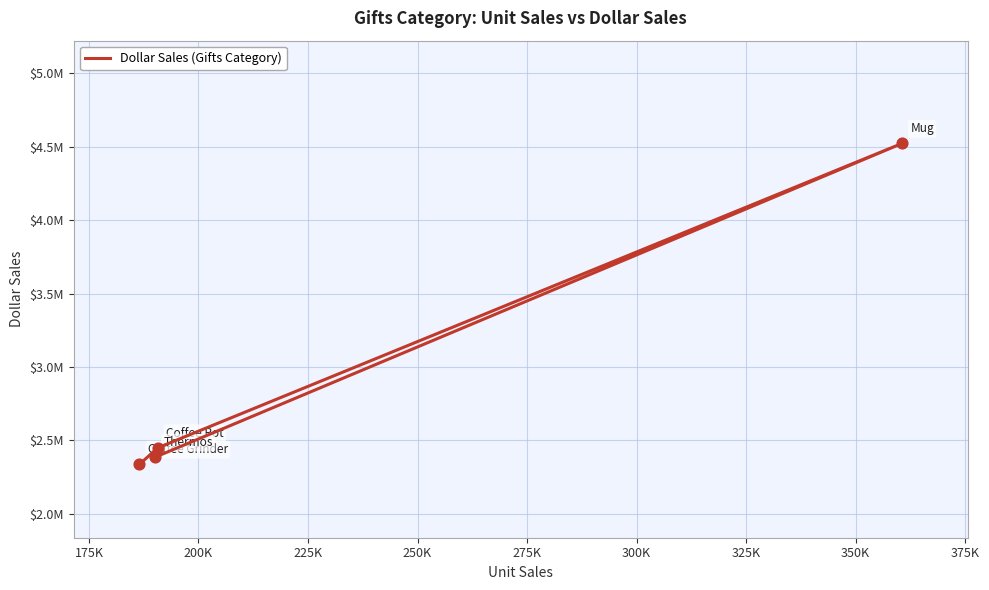

What is the change in value from 175K to 225K?

-63756